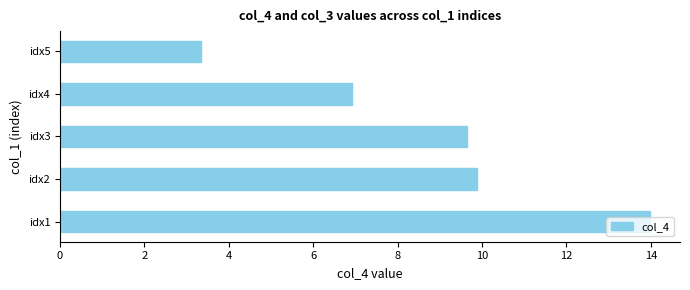

What is the greatest value displayed?

14.0